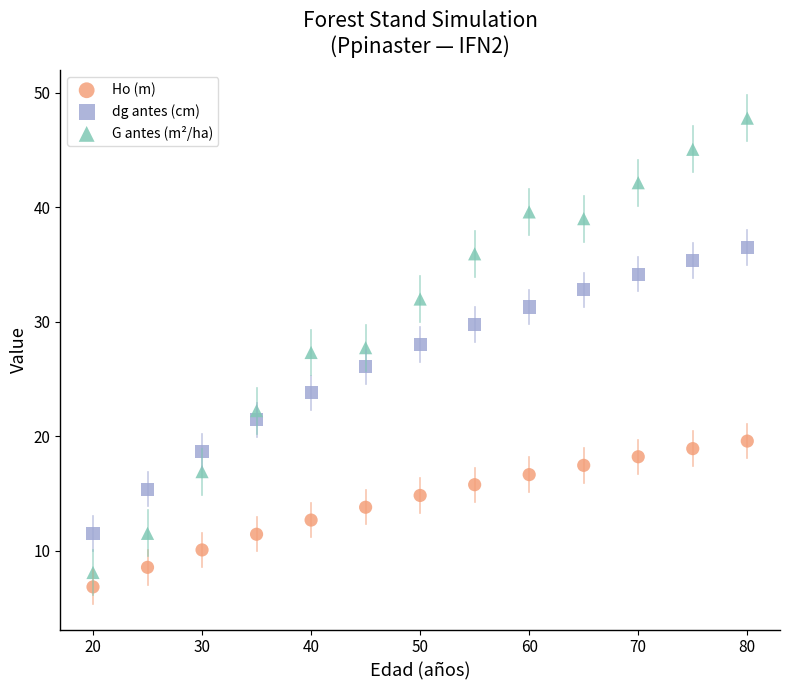

Across all data points, what is the range of X values (max minus min)?

60.0